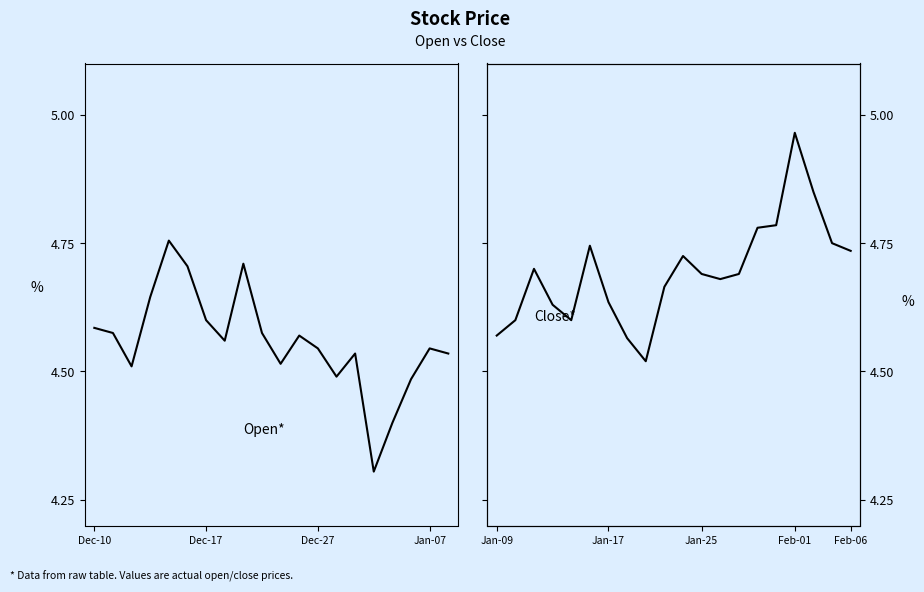

After their last crossing, which series has the higher values: open or close?

close